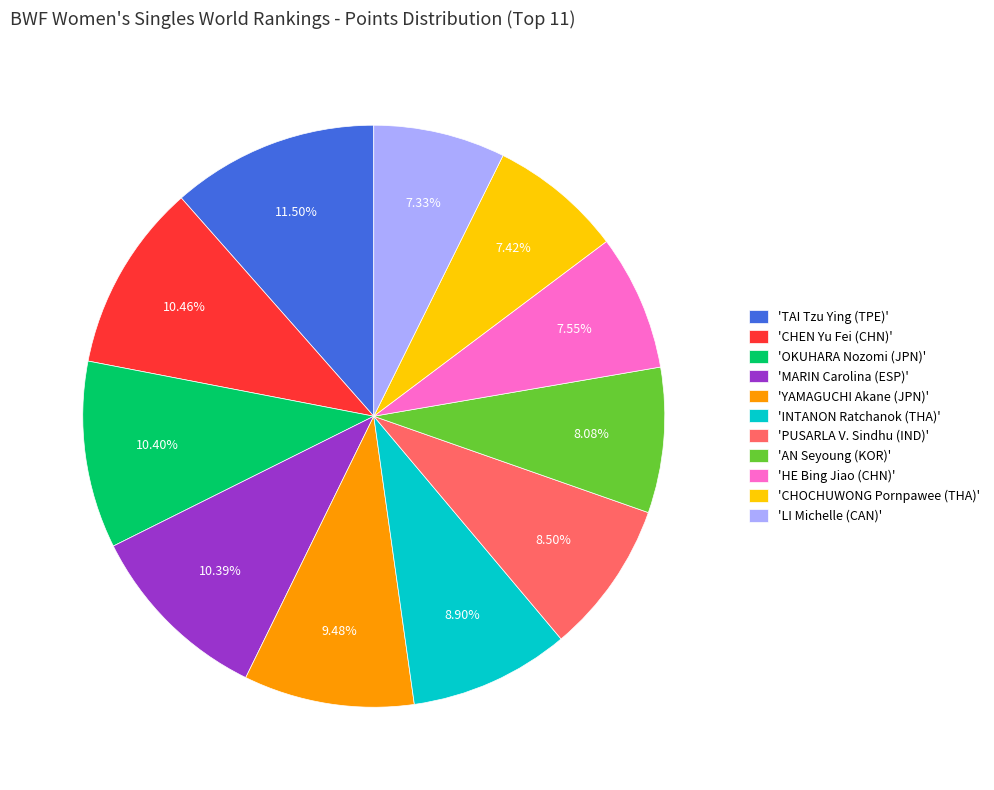

What is the largest slice in the pie chart?

'TAI Tzu Ying (TPE)'